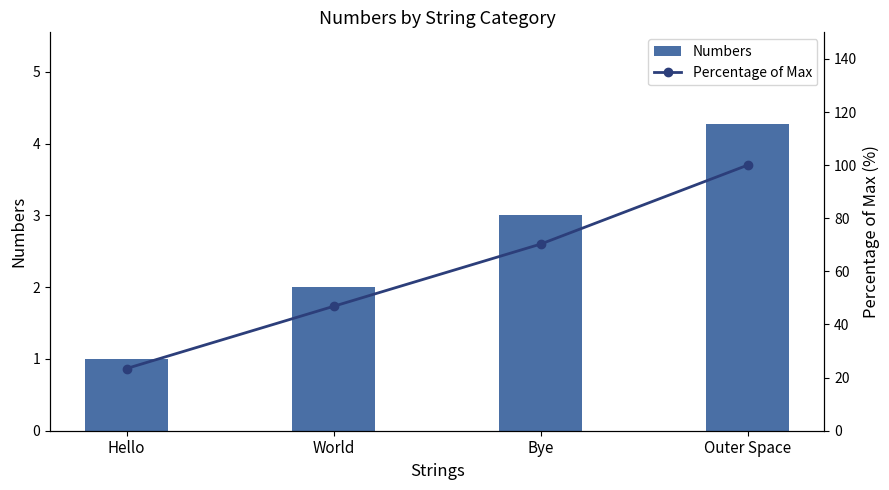

True or false: Numbers has a value of 1.3 at World.

False